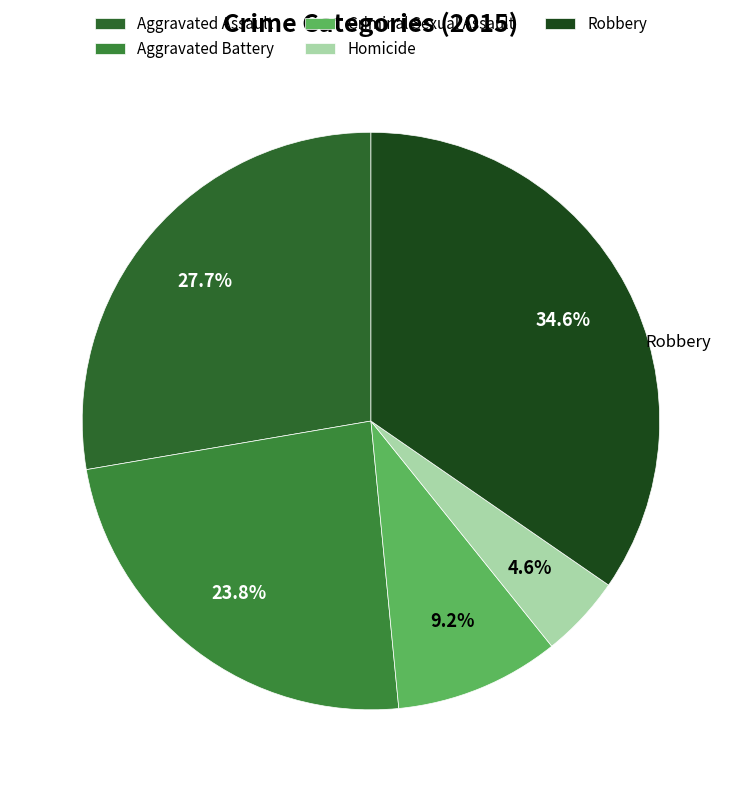

Is it true that Criminal Sexual Assault is 9% of the pie?

True